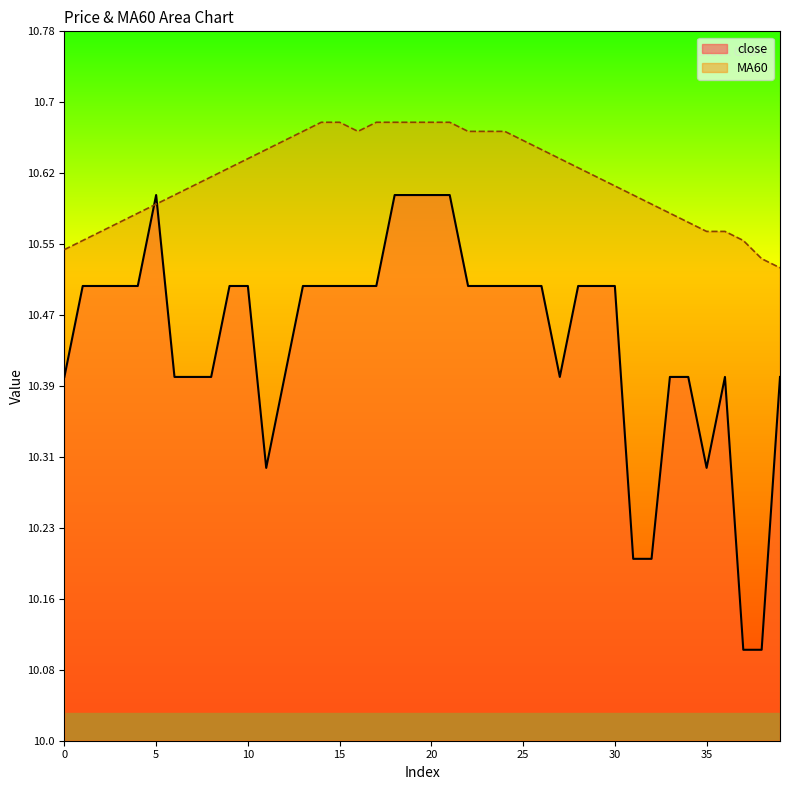

Reading right to left, list all the values displayed in this chart.

close: 39=10.4	38=10.1	37=10.1	36=10.4	35=10.3	34=10.4	33=10.4	32=10.2	31=10.2	30=10.5	29=10.5	28=10.5	27=10.4	26=10.5	25=10.5	24=10.5	23=10.5	22=10.5	21=10.6	20=10.6	19=10.6	18=10.6	17=10.5	16=10.5	15=10.5	14=10.5	13=10.5	12=10.4	11=10.3	10=10.5	9=10.5	8=10.4	7=10.4	6=10.4	5=10.6	4=10.5	3=10.5	2=10.5	1=10.5	0=10.4
MA60: 39=10.5	38=10.5	37=10.6	36=10.6	35=10.6	34=10.6	33=10.6	32=10.6	31=10.6	30=10.6	29=10.6	28=10.6	27=10.6	26=10.7	25=10.7	24=10.7	23=10.7	22=10.7	21=10.7	20=10.7	19=10.7	18=10.7	17=10.7	16=10.7	15=10.7	14=10.7	13=10.7	12=10.7	11=10.7	10=10.6	9=10.6	8=10.6	7=10.6	6=10.6	5=10.6	4=10.6	3=10.6	2=10.6	1=10.6	0=10.5